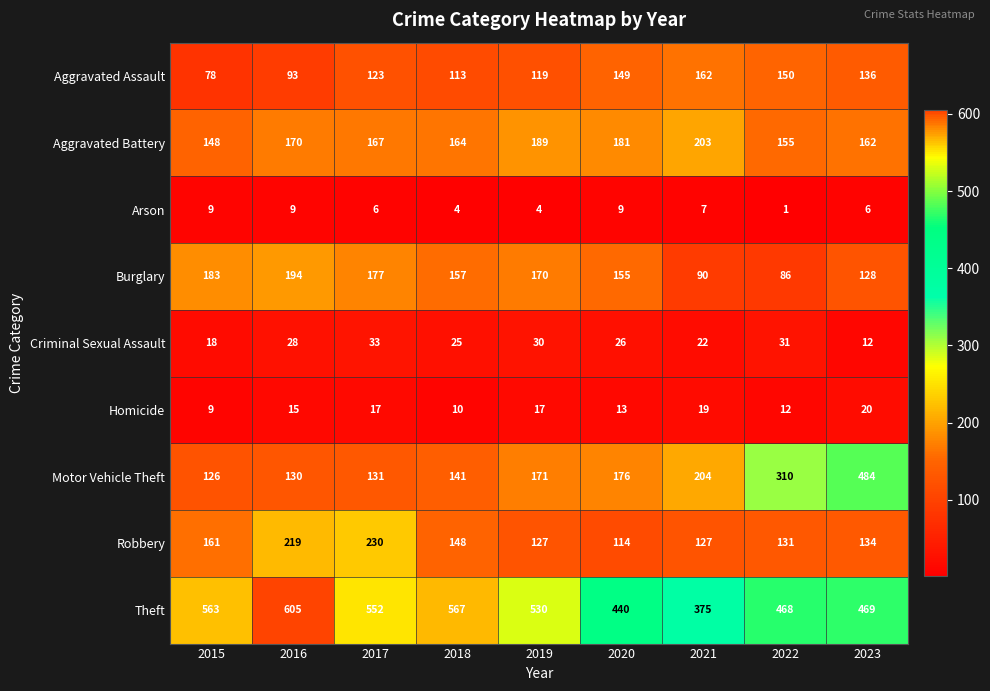

How many categories are shown in the chart?

9